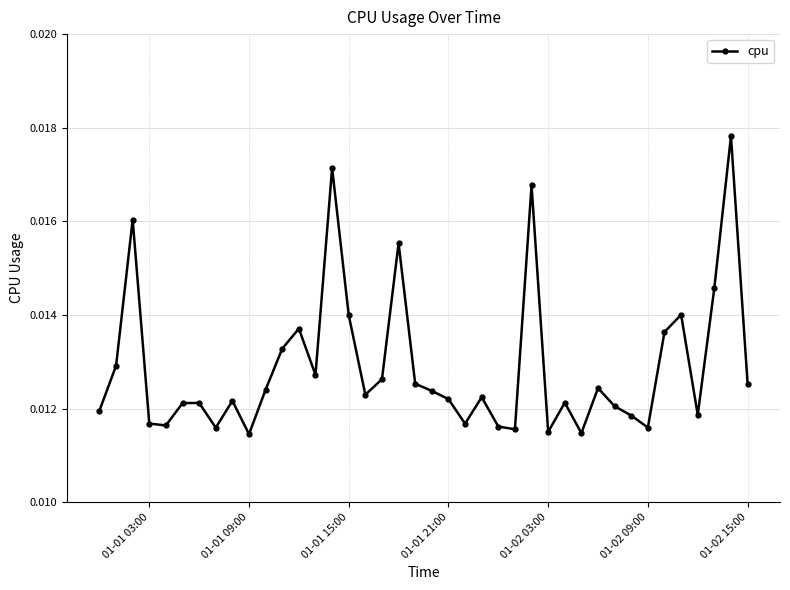

True or false: the data has more than 0 interior local peaks.

True